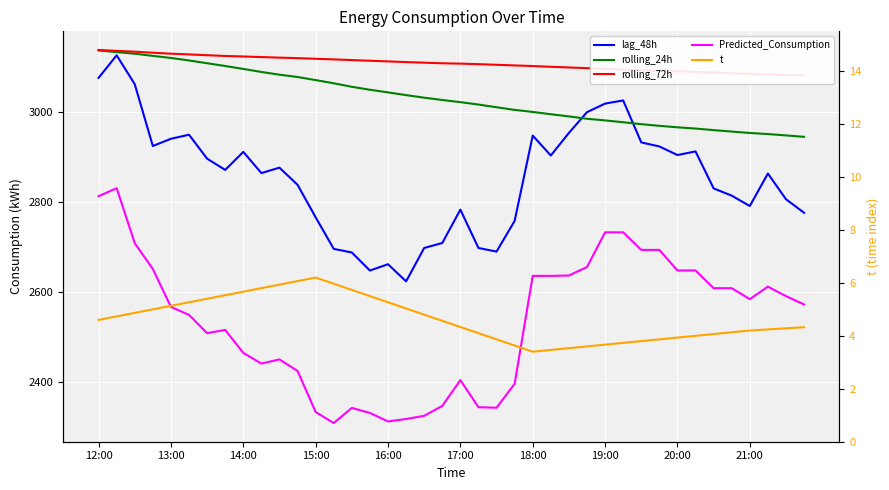

True or false: rolling_72h has more than 0 points higher than both neighbors.

False